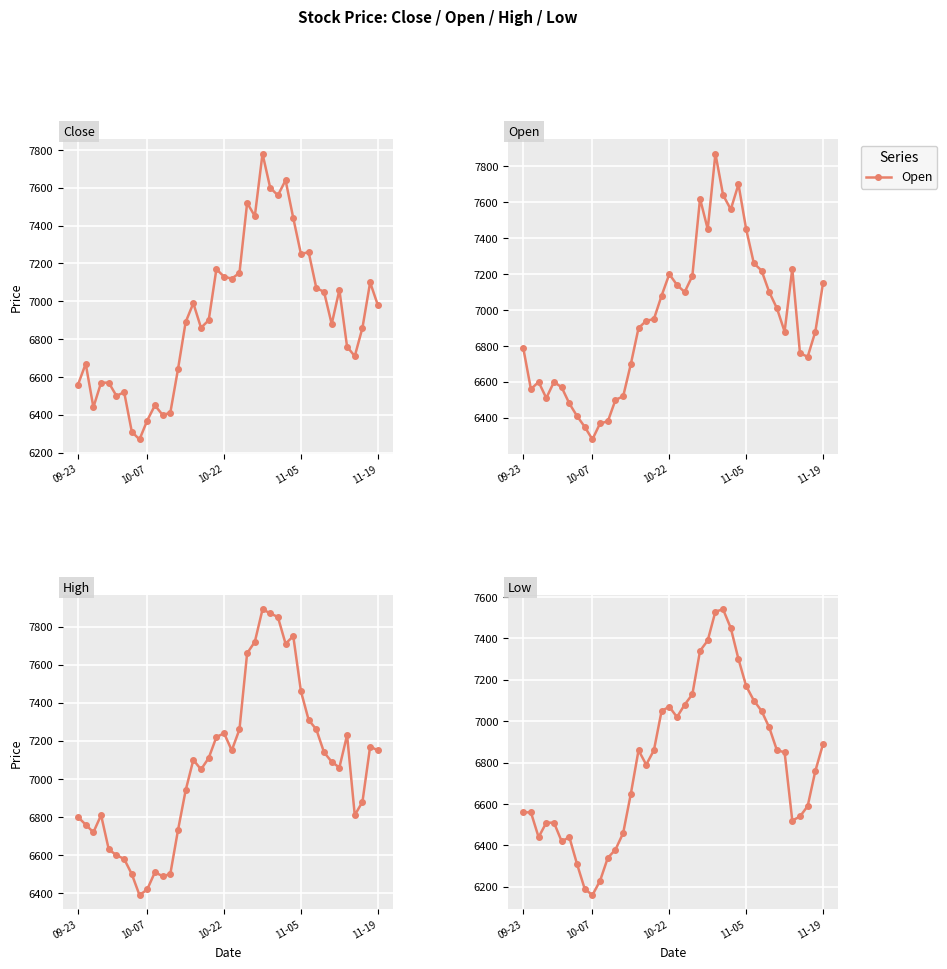

How many lines are shown in the chart?

4